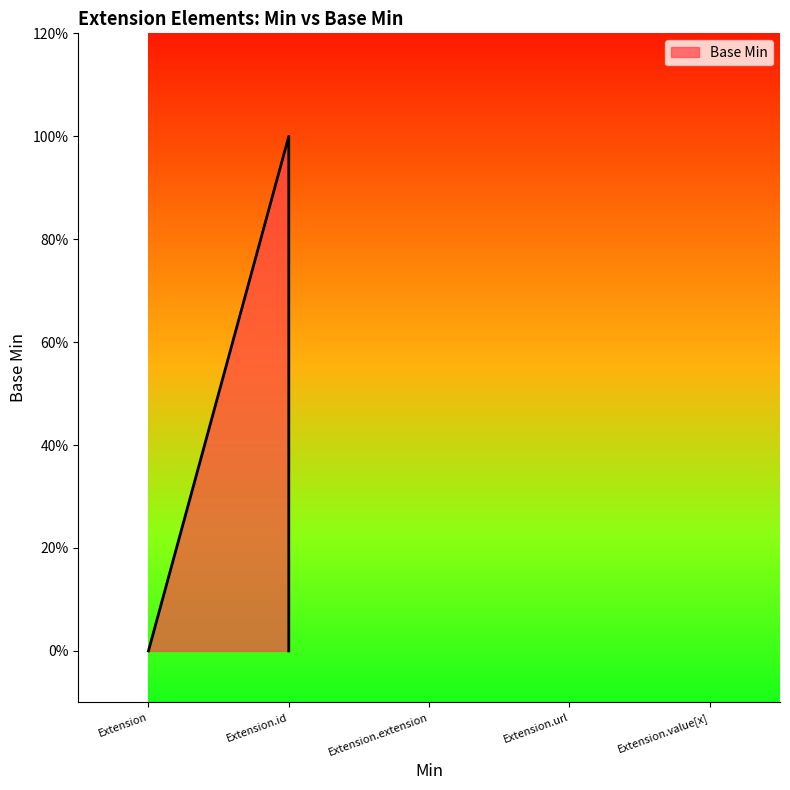

Which category has the lowest value across all series?

Extension